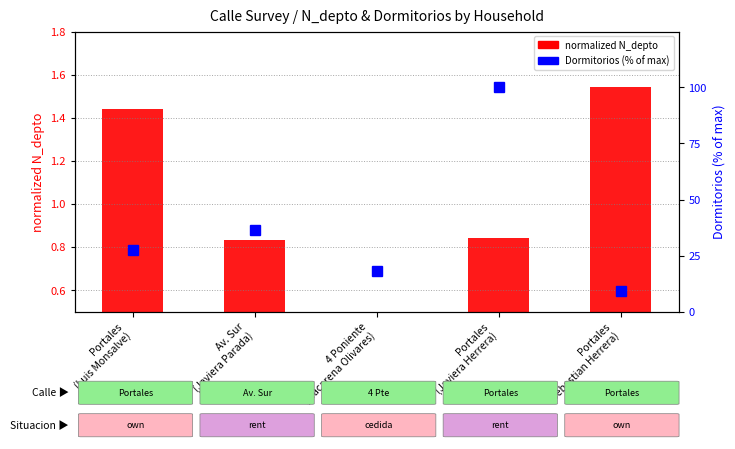

Reading left to right, what are all the values shown in this chart?

normalized N_depto: 1.4	0.8	0.3	0.8	1.5
Dormitorios %: 27.3	36.4	18.2	100.0	9.1